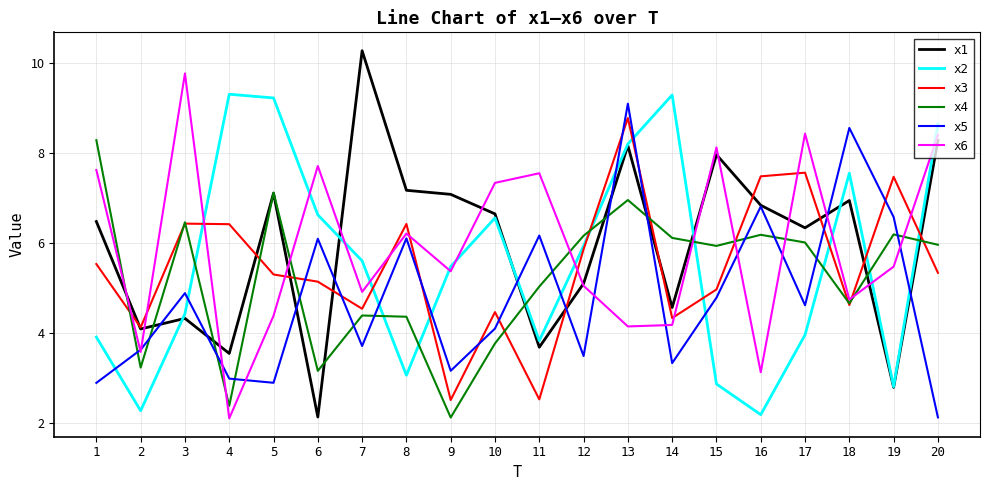

Which series has the widest spread of values?

x1